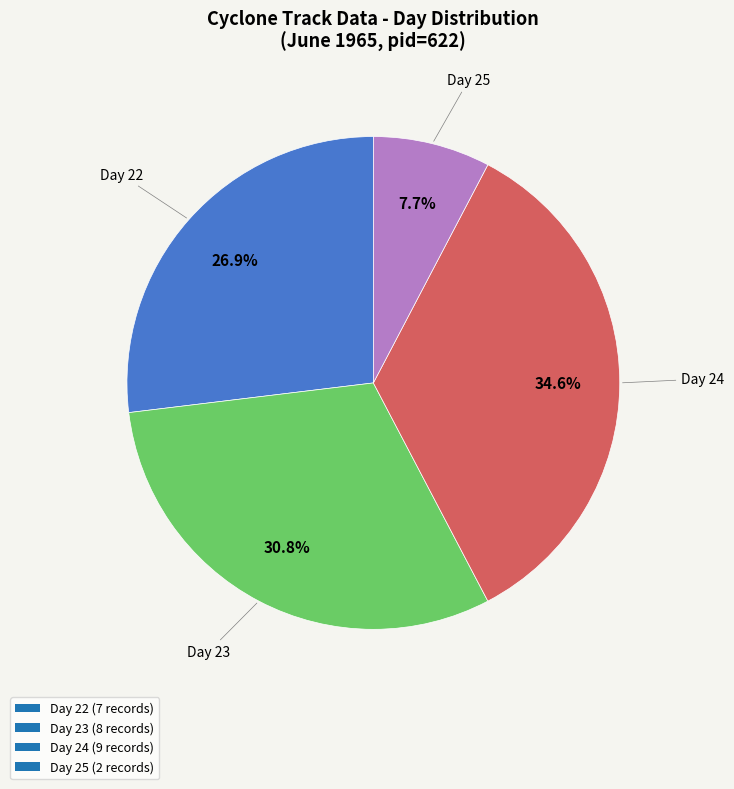

Is Day 25 (2 records) the majority of the pie?

No